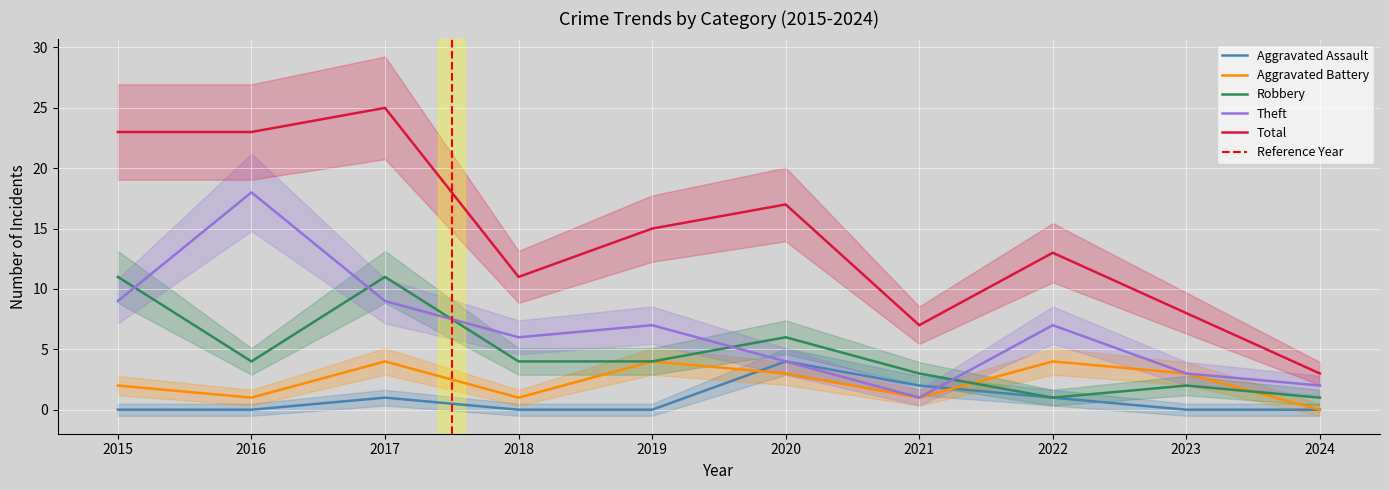

What are all the series names shown in the legend?

Aggravated Assault, Aggravated Battery, Robbery, Theft, Total